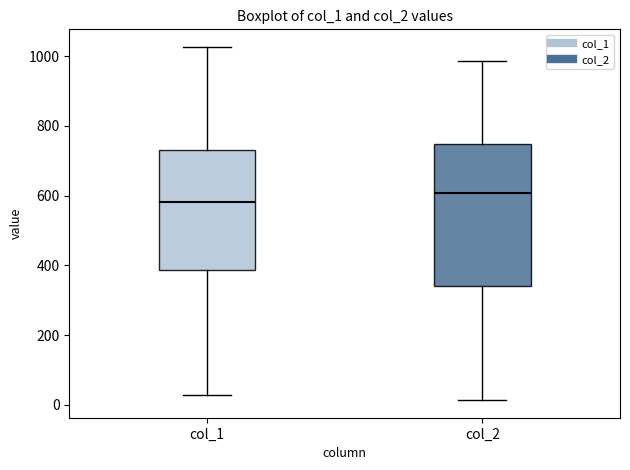

Which box's median line is the lowest?

col_1